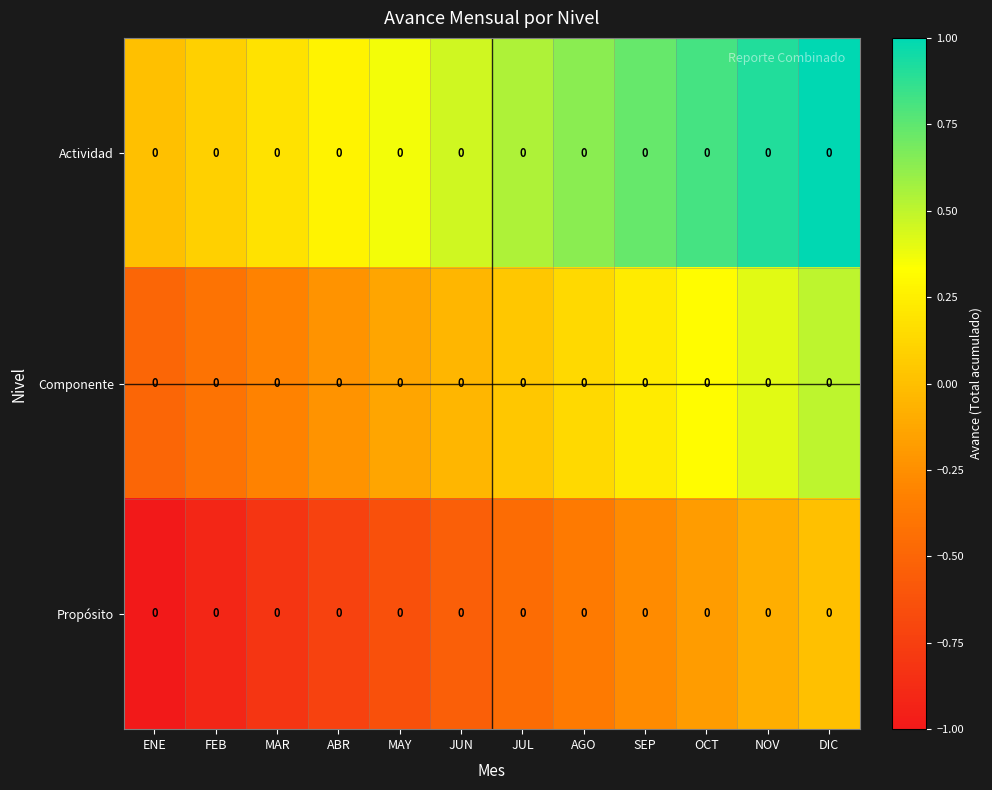

What is the sum of the Propósito values at OCT and NOV?

-0.3